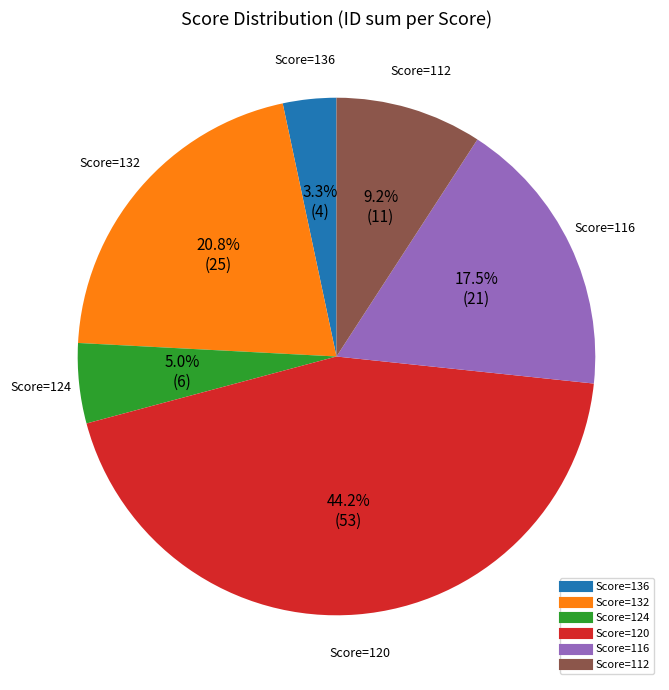

Does any single category account for the majority?

No